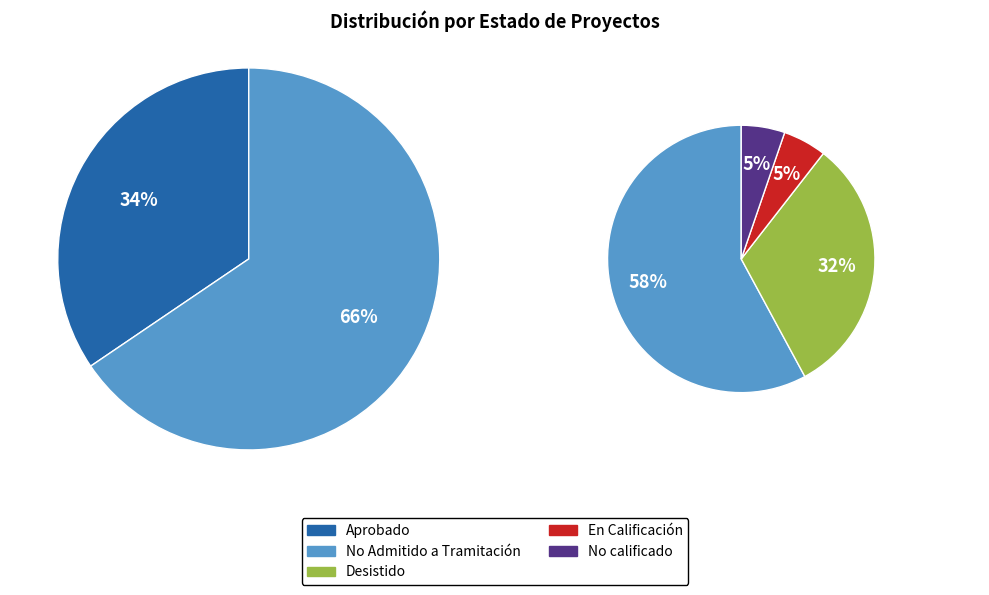

How many slices are in this pie chart?

2